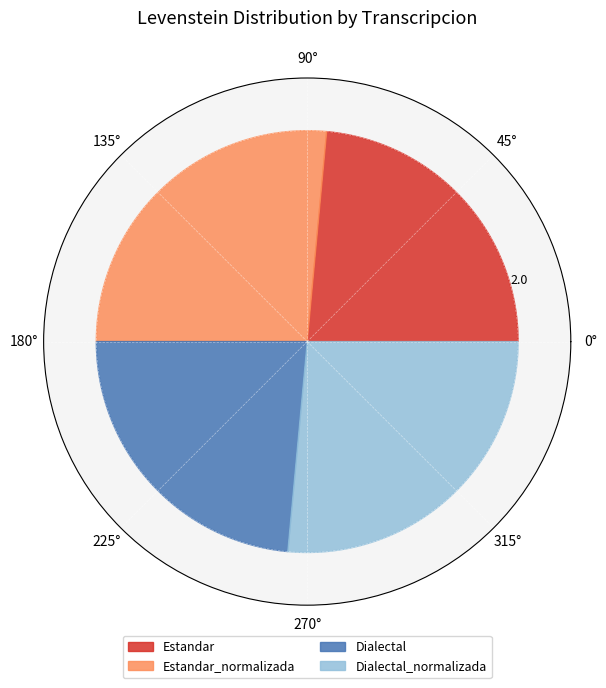

Is it true that Estandar_normalizada is 26% of the pie?

True